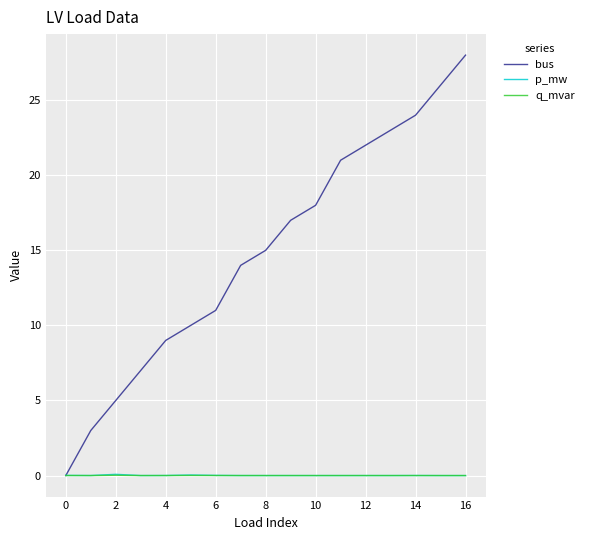

Which series has the widest spread of values?

bus